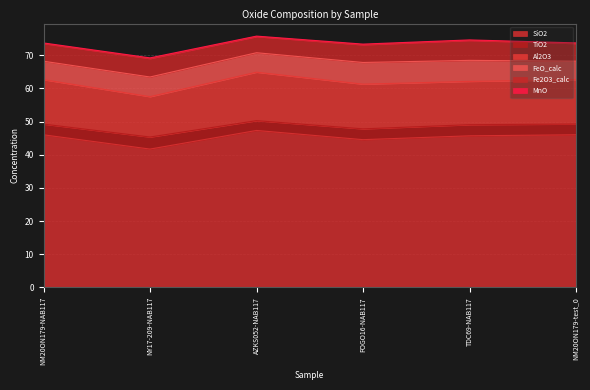

In Fe2O3_calc, how many points are higher than both neighbors (excluding endpoints)?

2